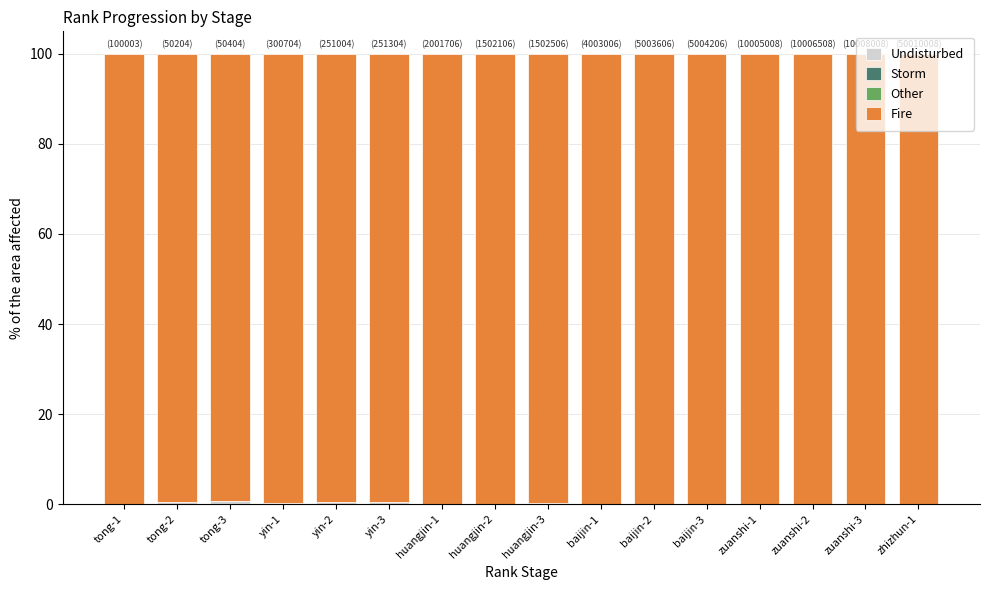

How many categories are shown in the chart?

16